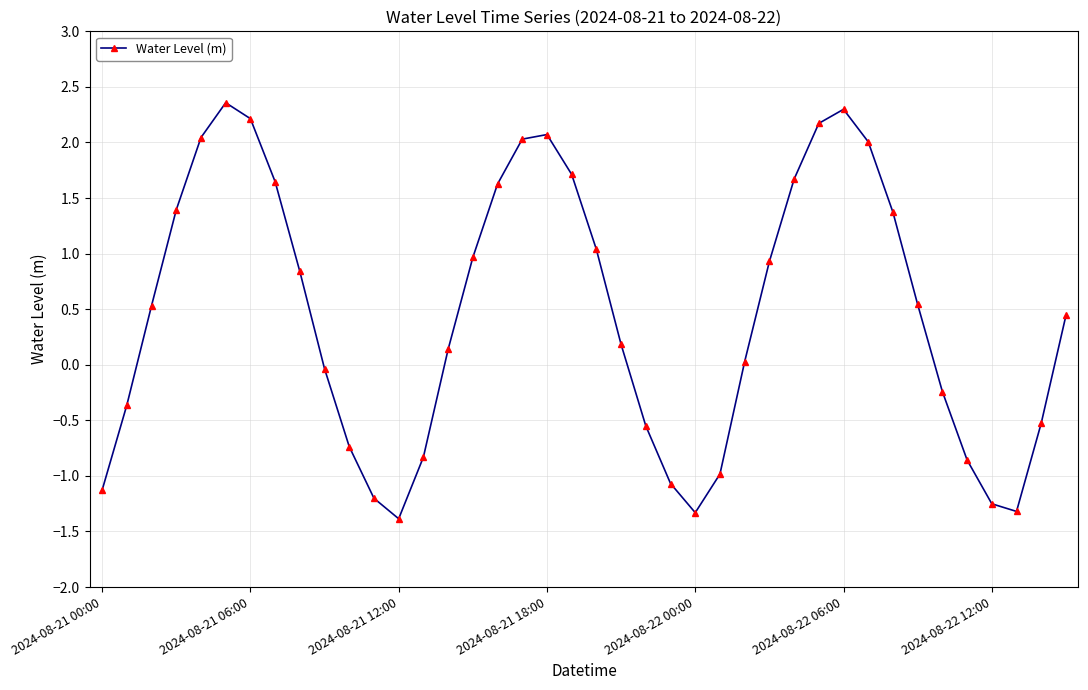

What is the greatest value displayed?

2.4